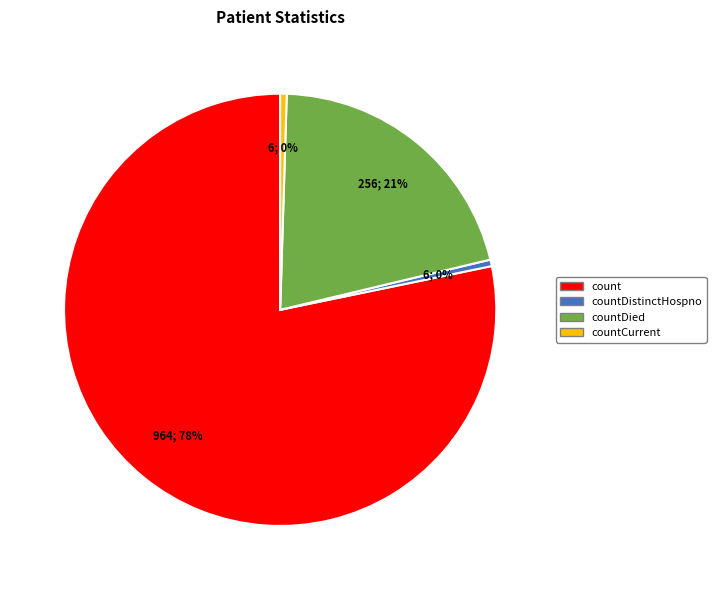

To the nearest percent, what is the average slice percentage?

25%